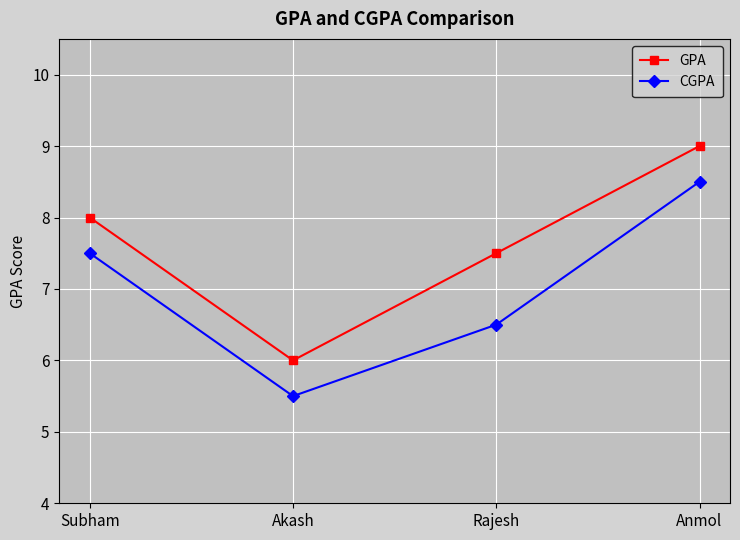

What is the label of the 1st point from the left?

Subham